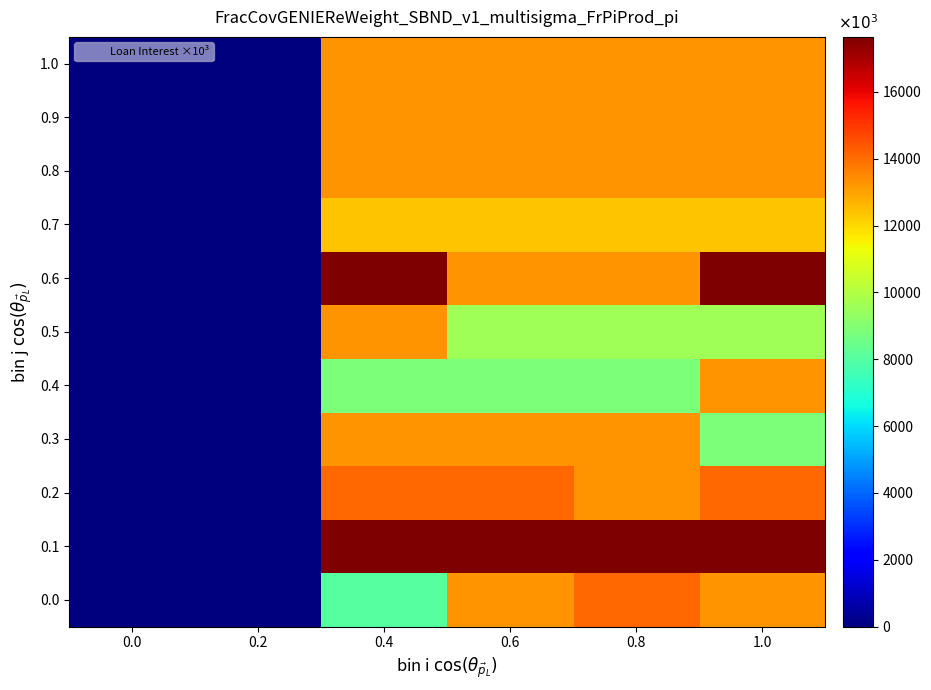

What is the total value across all series at 0.6?

141941.3